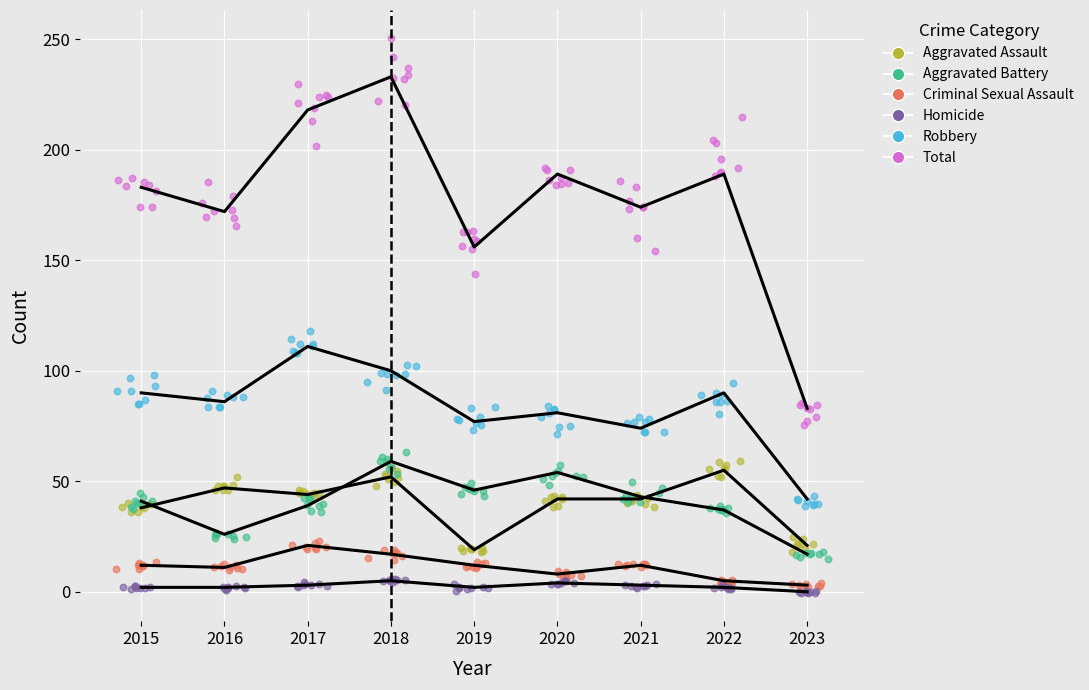

Is the value of Aggravated Assault at 2023 greater than the value of Homicide at 2022?

Yes